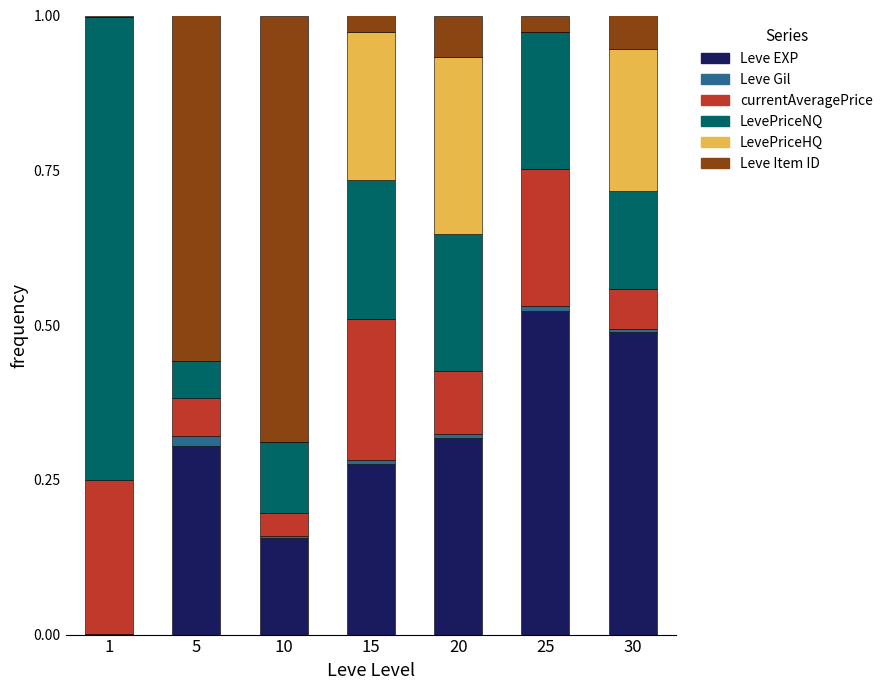

What are all the series names shown in the legend?

Leve EXP, Leve Gil, currentAveragePrice, LevePriceNQ, LevePriceHQ, Leve Item ID